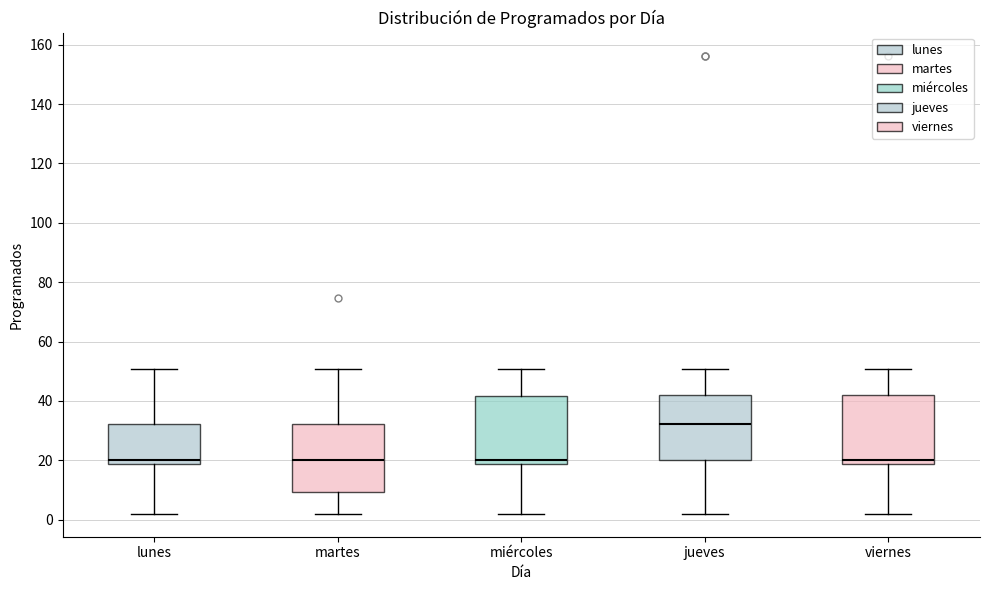

Where does the median line of the box for lunes sit on the y-axis? The values are not printed on the chart, so give them approximately, as read against the axis.

20